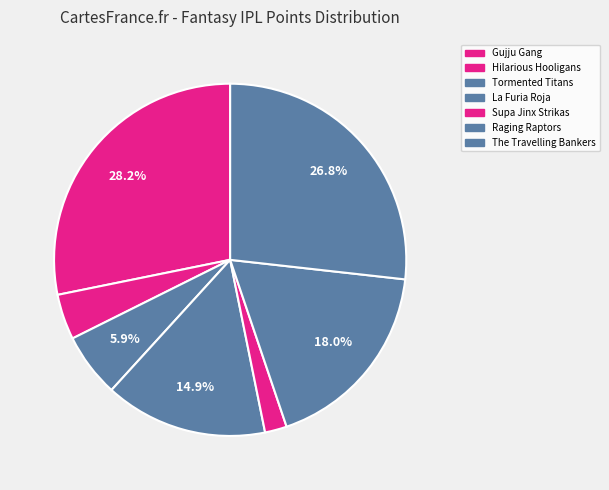

How many slices are in this pie chart?

7